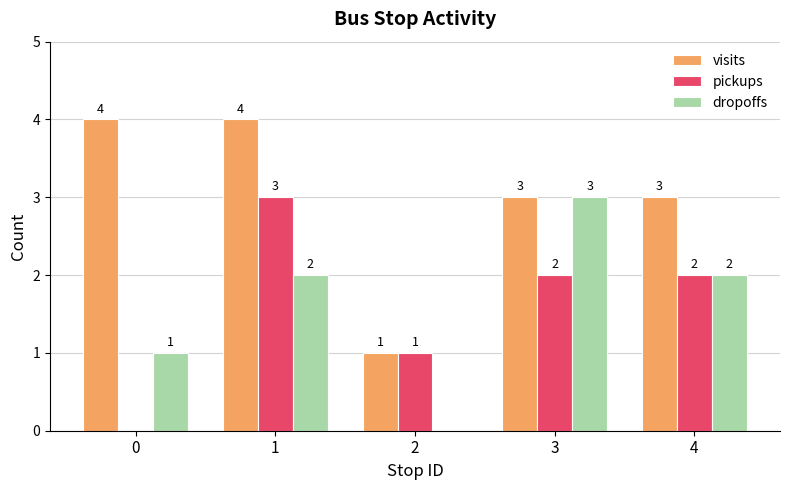

What is the sum of the visits values at 2 and 0?

5